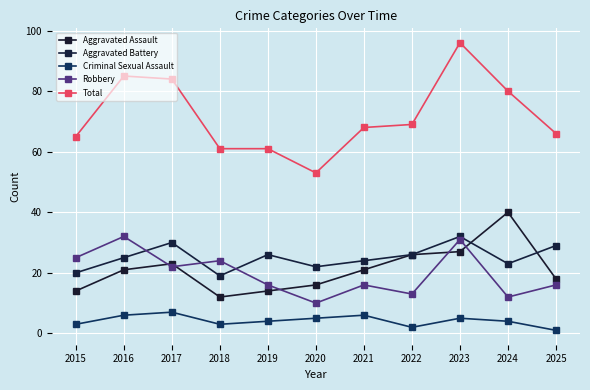

Where is Robbery nearest to the value 21?

2017